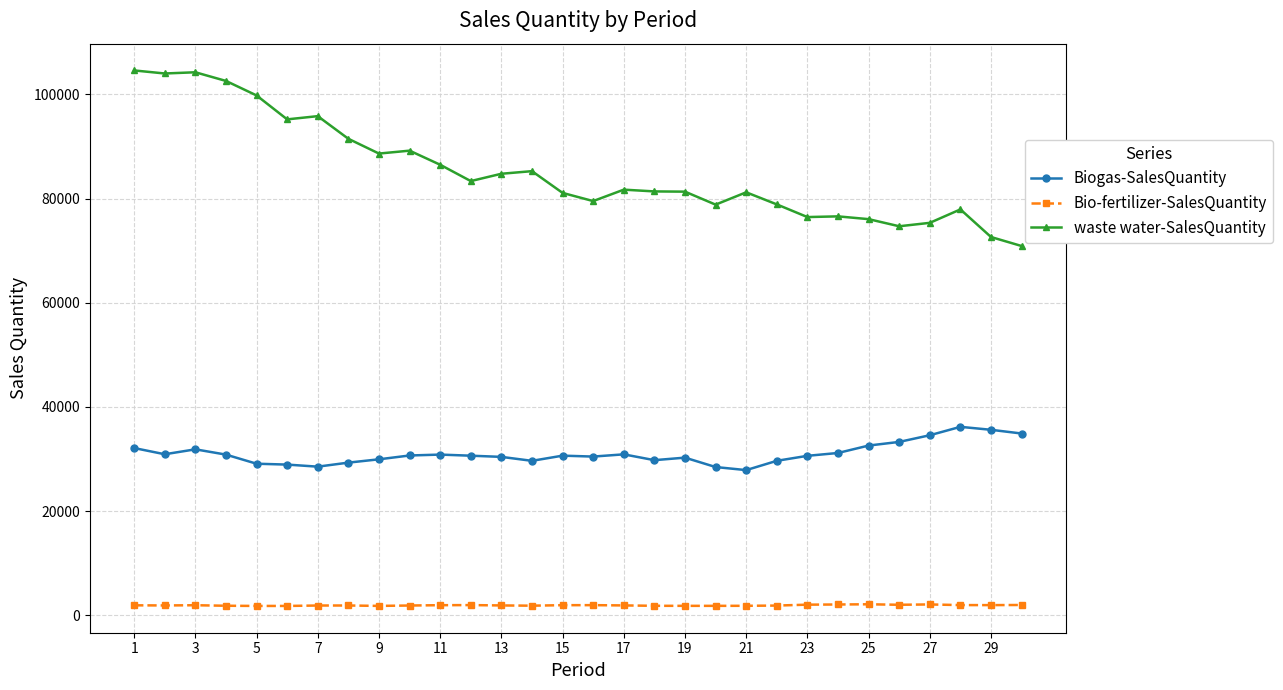

True or false: waste water-SalesQuantity and Bio-fertilizer-SalesQuantity intersect in this chart.

False